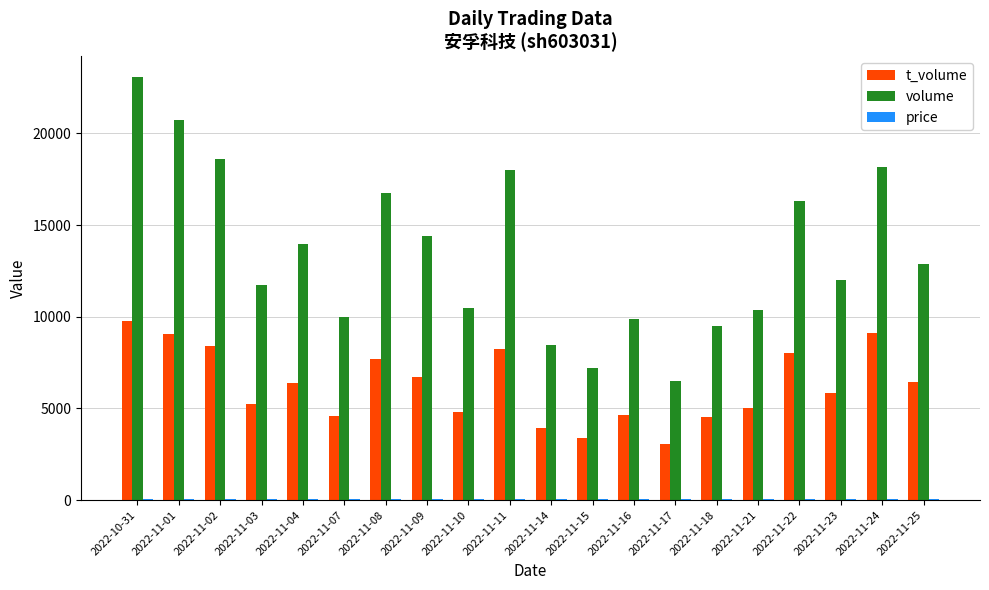

Which category has the highest value in the volume series?

2022-10-31